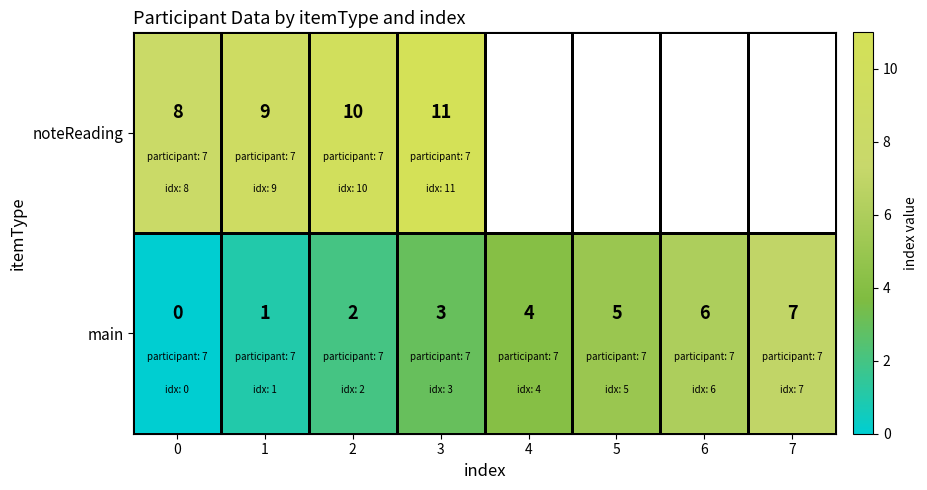

How many positive values does the main series have?

7